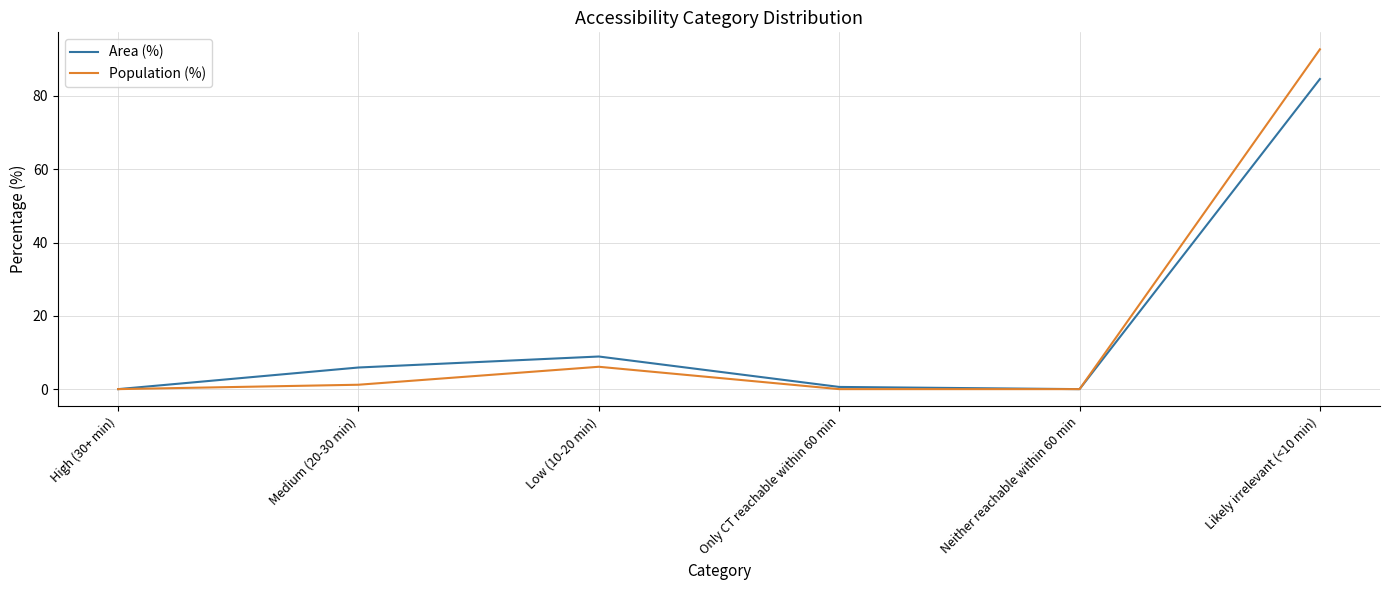

Rank the series by their maximum value, from highest to lowest.

Population (%), Area (%)